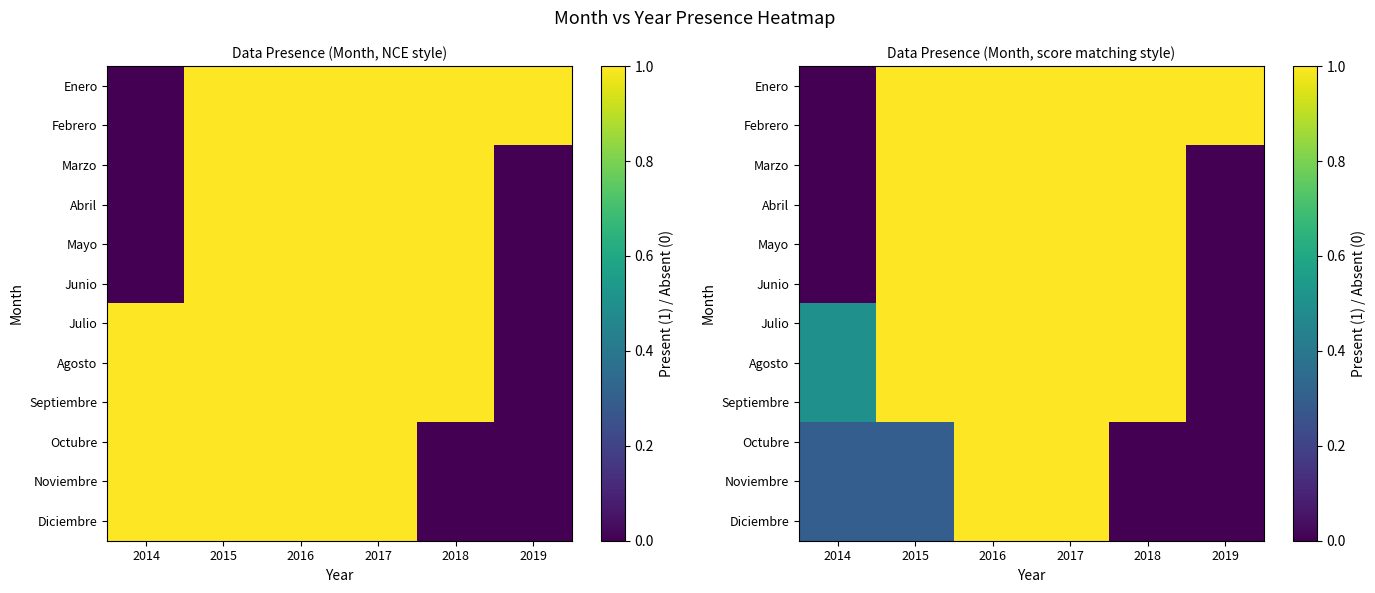

What is the total value across all series at 2018?

9.0